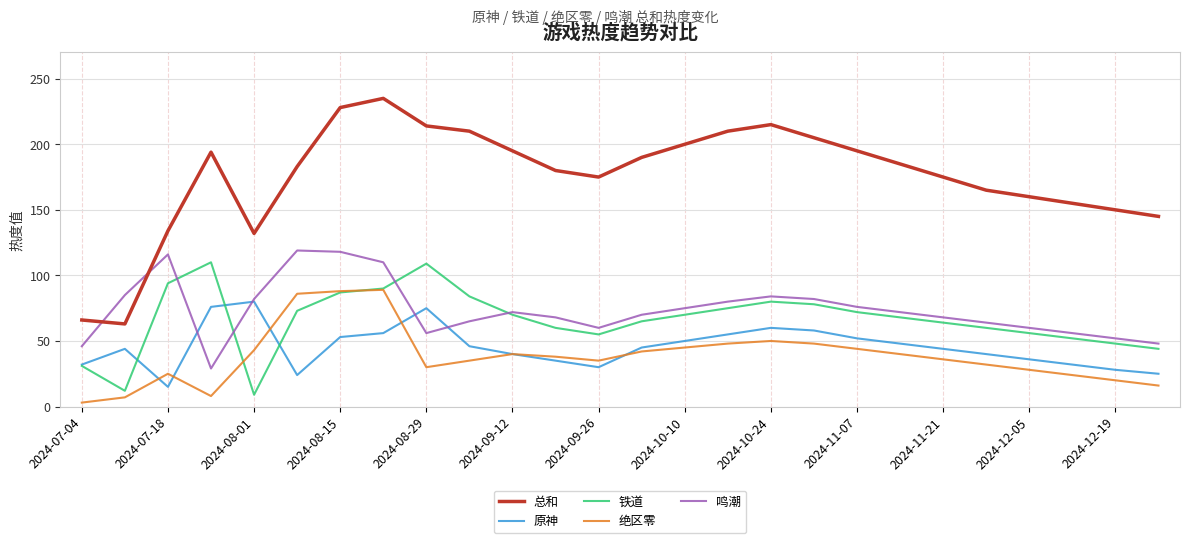

Which series has the largest range (max minus min)?

总和